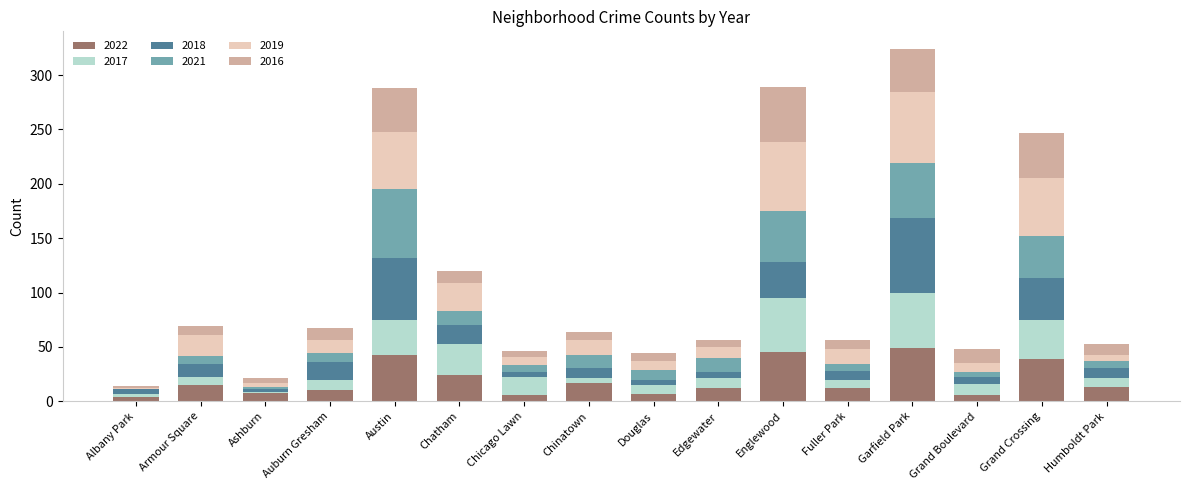

What is the sum of all 2022 values?

310